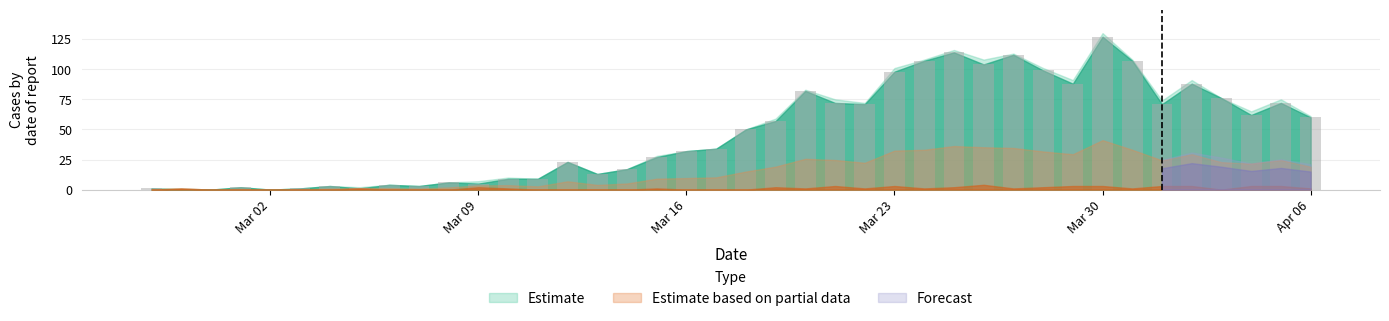

What is the greatest value displayed?

127